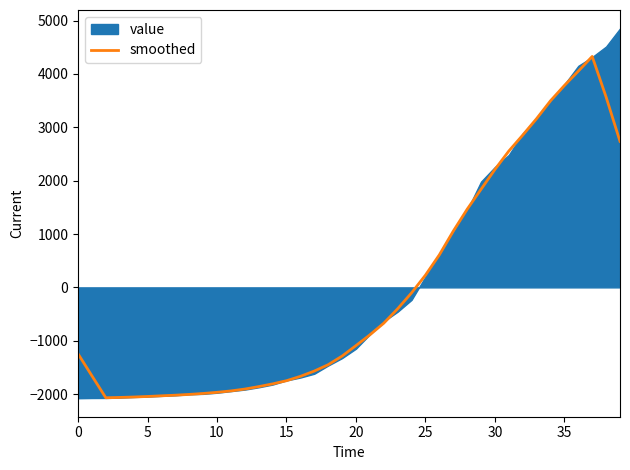

What is the highest value of the smoothed series?

4328.9